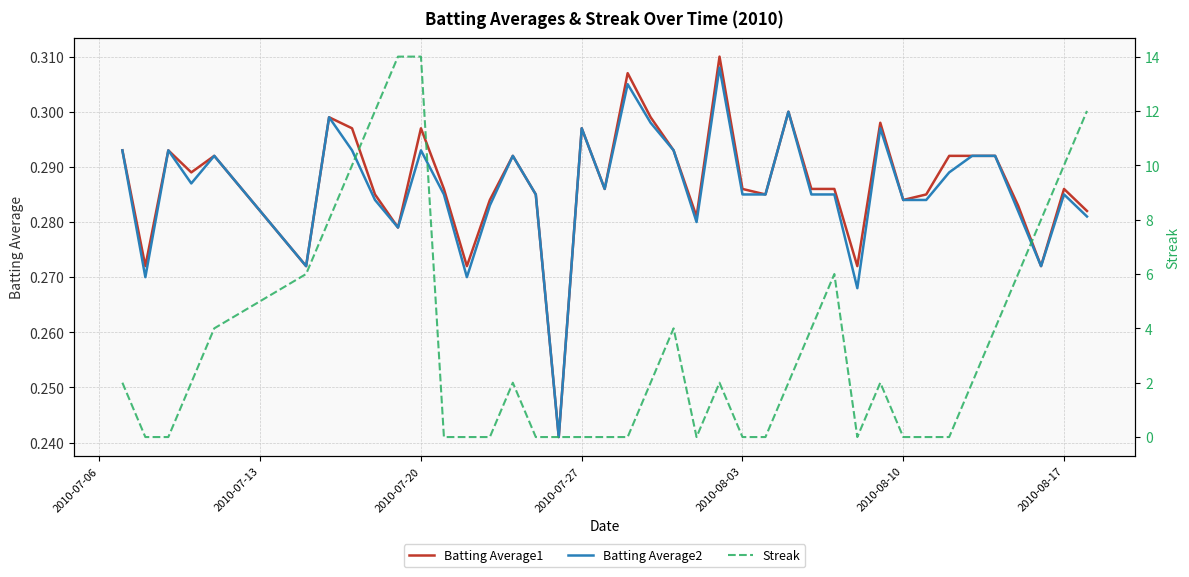

Reading left to right, extract all data points from this chart.

Batting Average1: 0.3	0.3	0.3	0.3	0.3	0.3	0.3	0.3	0.3	0.3	0.3	0.3	0.3	0.3	0.3	0.3	0.2	0.3	0.3	0.3	0.3	0.3	0.3	0.3	0.3	0.3	0.3	0.3	0.3	0.3	0.3	0.3	0.3	0.3	0.3	0.3	0.3	0.3	0.3	0.3
Batting Average2: 0.3	0.3	0.3	0.3	0.3	0.3	0.3	0.3	0.3	0.3	0.3	0.3	0.3	0.3	0.3	0.3	0.2	0.3	0.3	0.3	0.3	0.3	0.3	0.3	0.3	0.3	0.3	0.3	0.3	0.3	0.3	0.3	0.3	0.3	0.3	0.3	0.3	0.3	0.3	0.3
Streak: 2.0	0.0	0.0	2.0	4.0	6.0	8.0	10.0	12.0	14.0	14.0	0.0	0.0	0.0	2.0	0.0	0.0	0.0	0.0	0.0	2.0	4.0	0.0	2.0	0.0	0.0	2.0	4.0	6.0	0.0	2.0	0.0	0.0	0.0	2.0	4.0	6.0	8.0	10.0	12.0